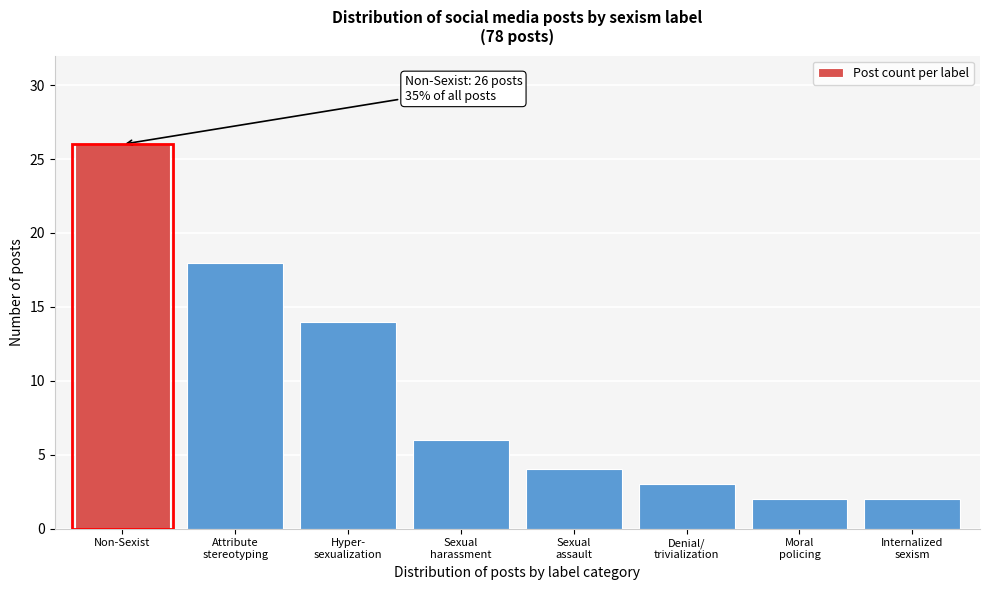

Reading left to right, list all the values displayed in this chart.

26	18	14	6	4	3	2	2